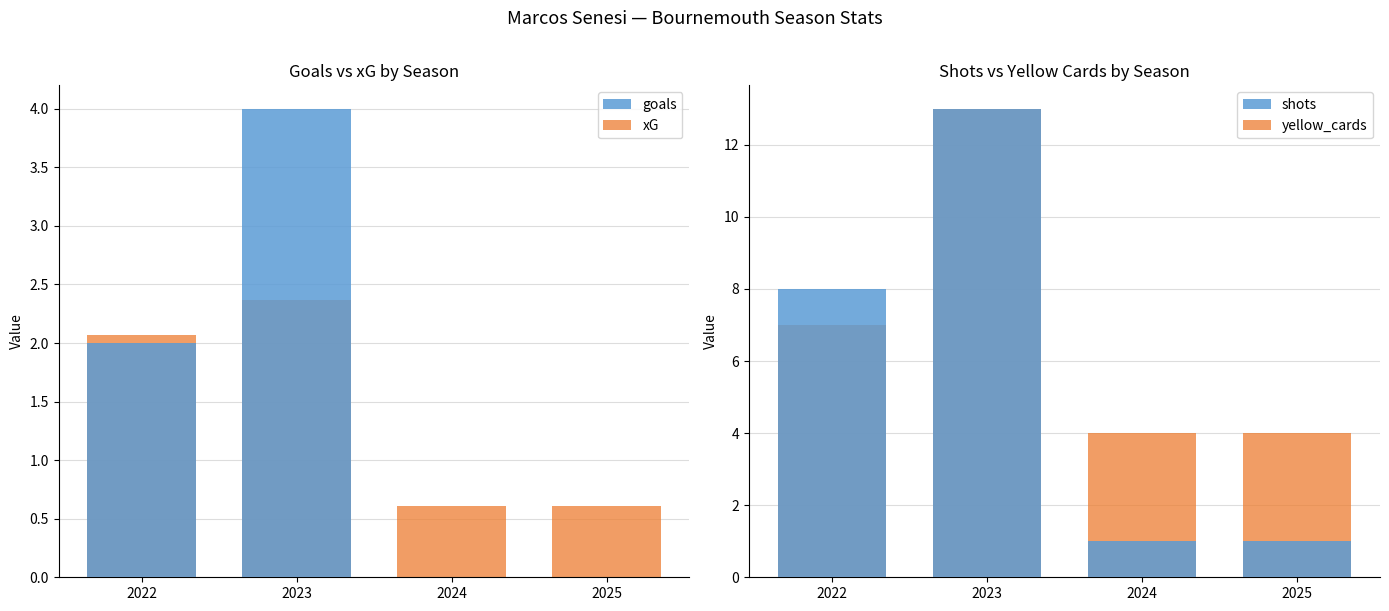

List the labels in order of goals value, largest first.

2023, 2022, 2024, 2025